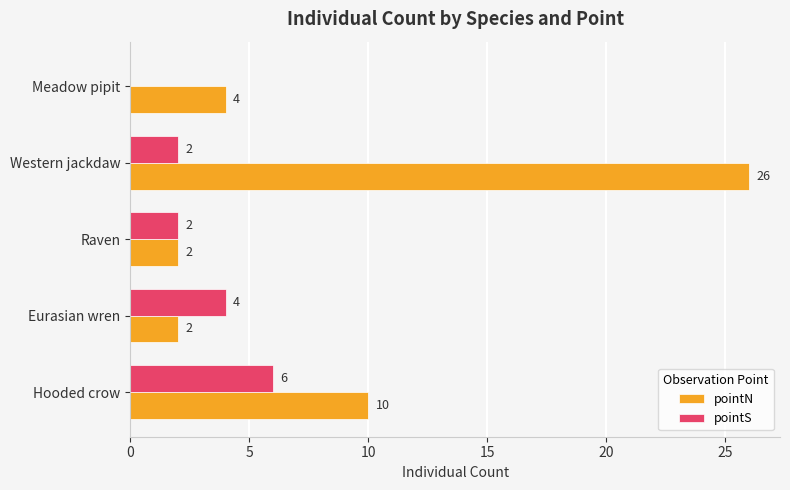

What is the highest value of the pointN series?

26